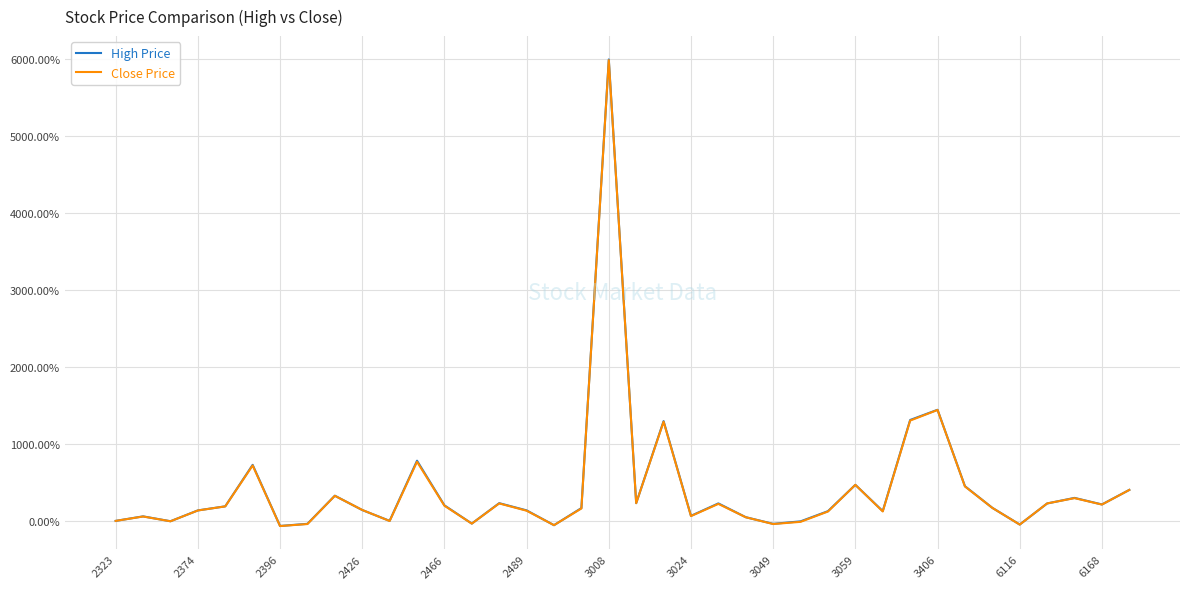

What is the difference between the maximum and minimum values in the High Price series?

6063.8